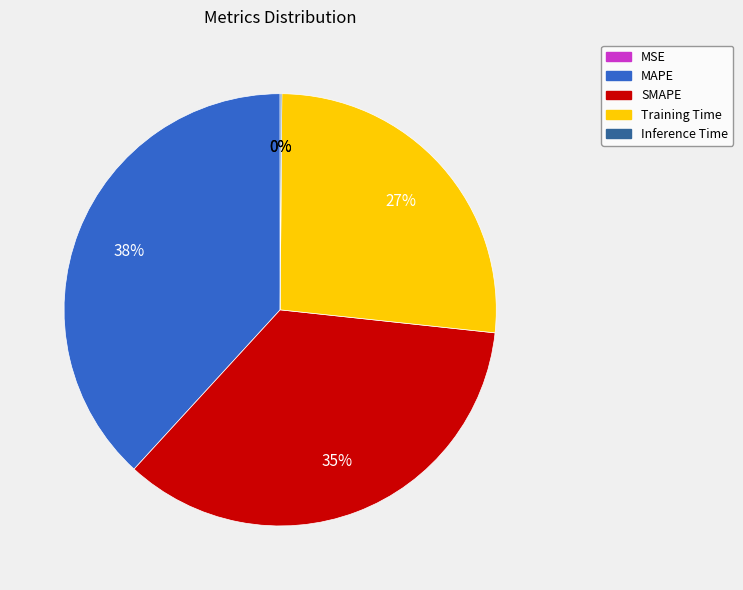

Is it true that SMAPE is 23% of the pie?

False